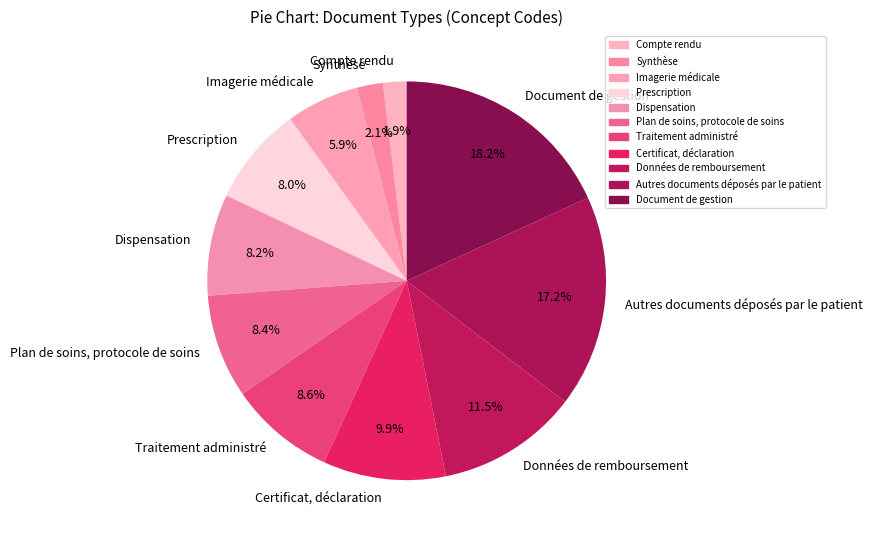

To the nearest percent, what is the difference between the Certificat, déclaration and Données de remboursement slice percentages?

2%